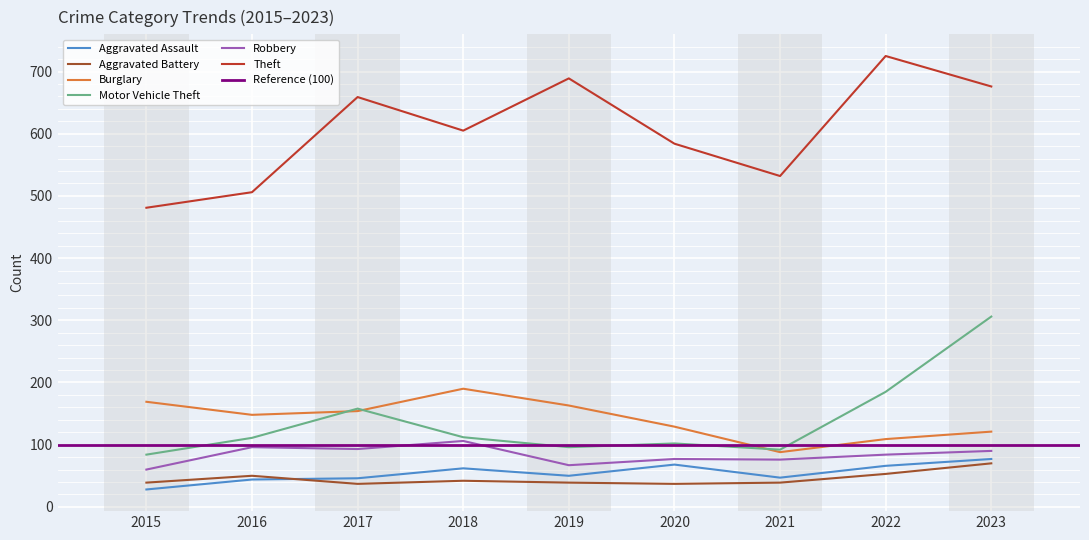

List the labels in order of Burglary value, smallest first.

2021, 2022, 2023, 2020, 2016, 2017, 2019, 2015, 2018